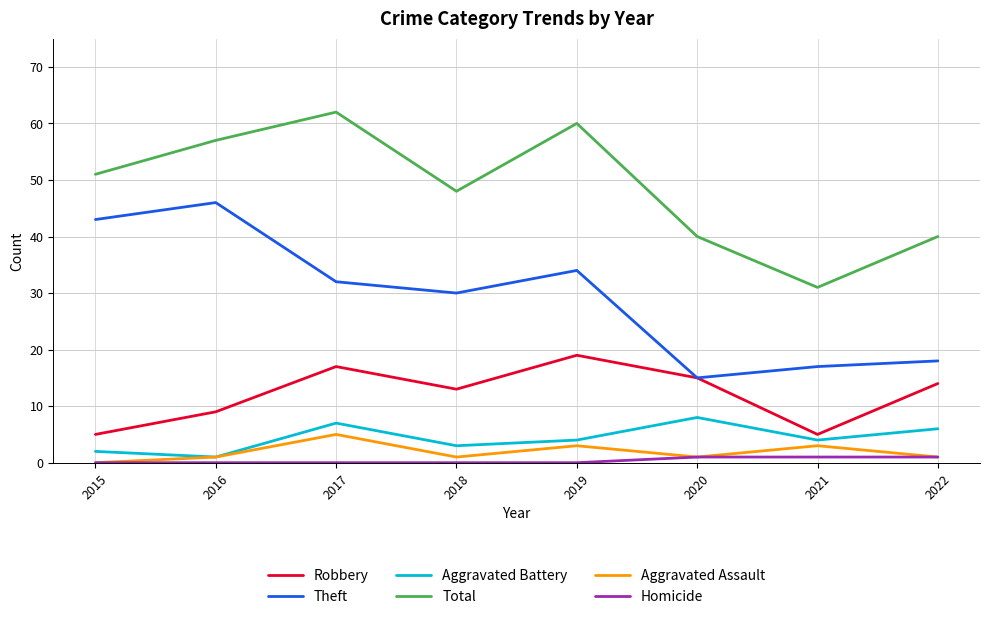

What is the difference between the highest and lowest values at 2018?

48